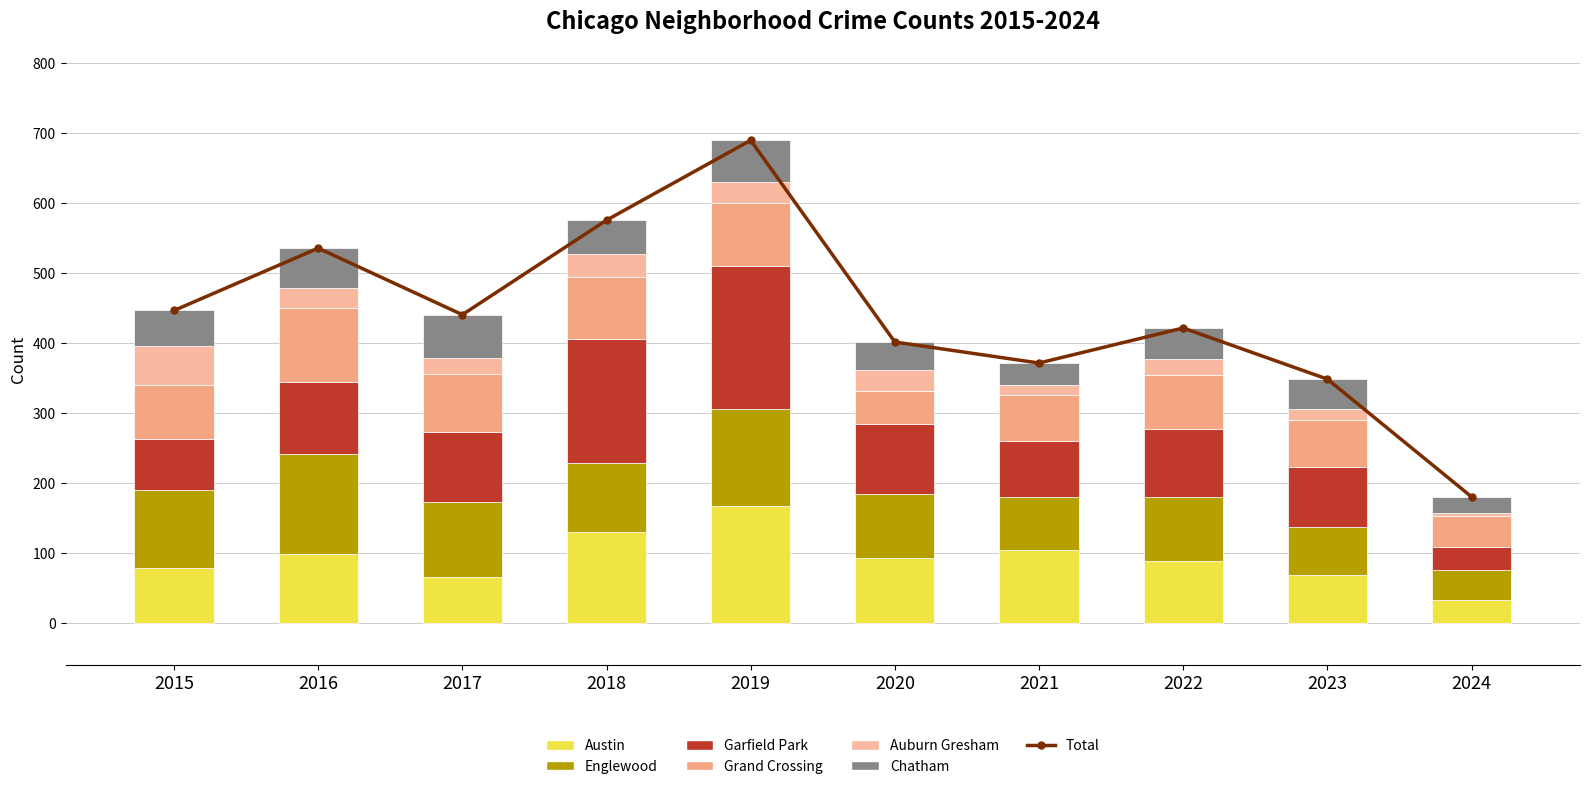

What is the sum of all Chatham values?

459